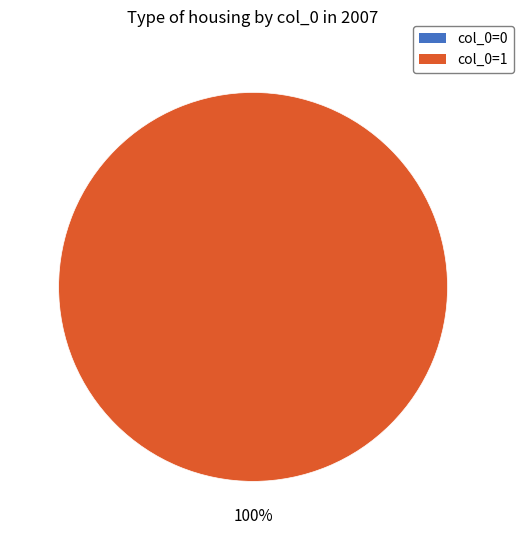

How many segments does this pie chart have?

2